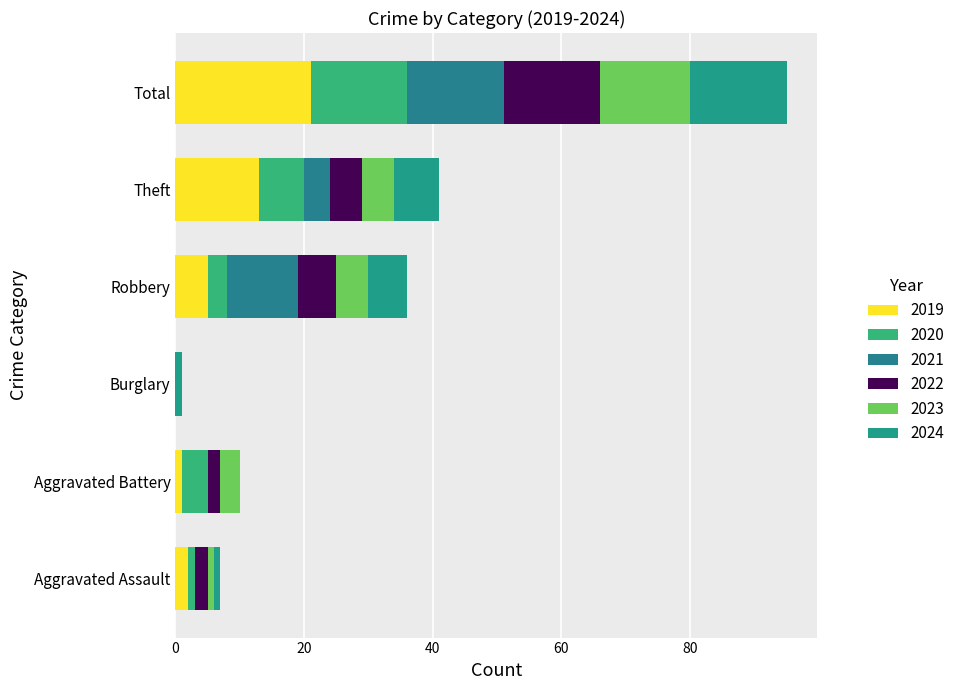

Count the number of data series in this chart.

6